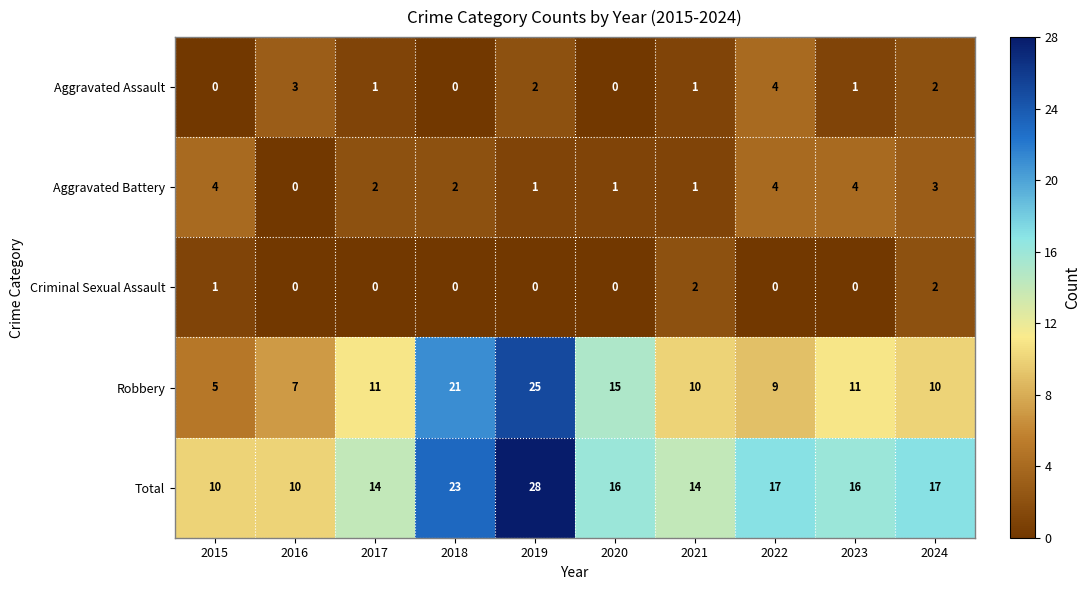

Which series changed the most between 2016 and 2018?

Robbery